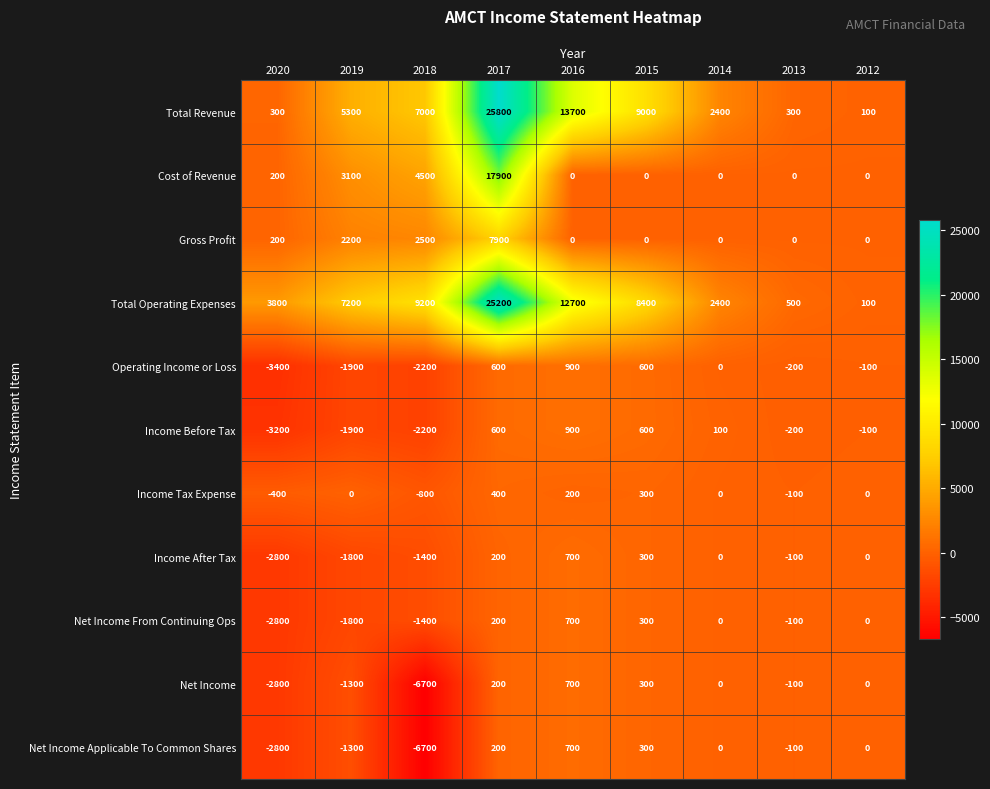

What is the sum of all Income After Tax values?

-4900